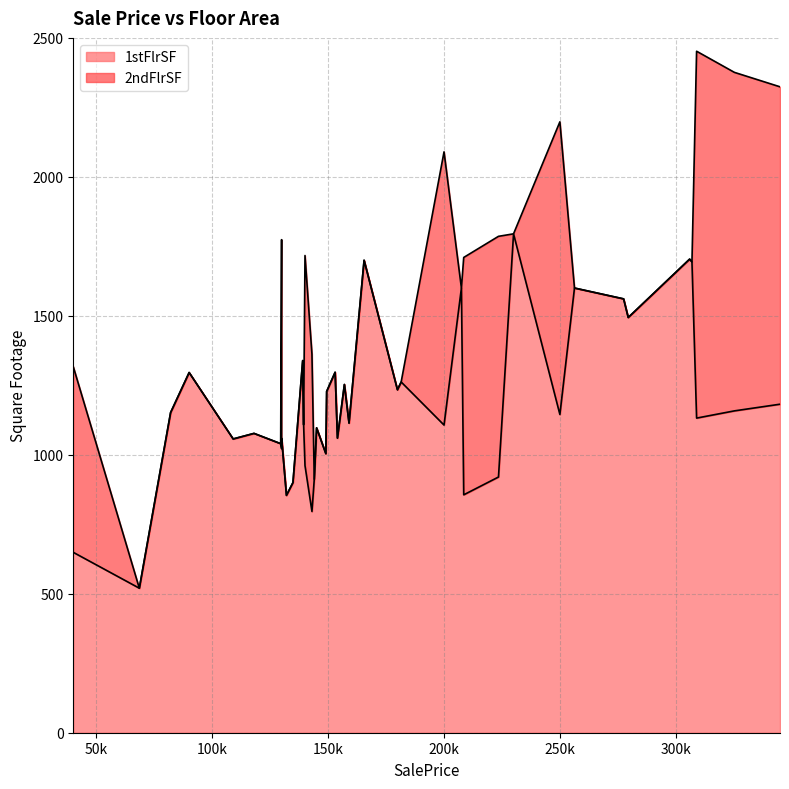

Between 149350 and 277500, which series saw the biggest shift?

1stFlrSF